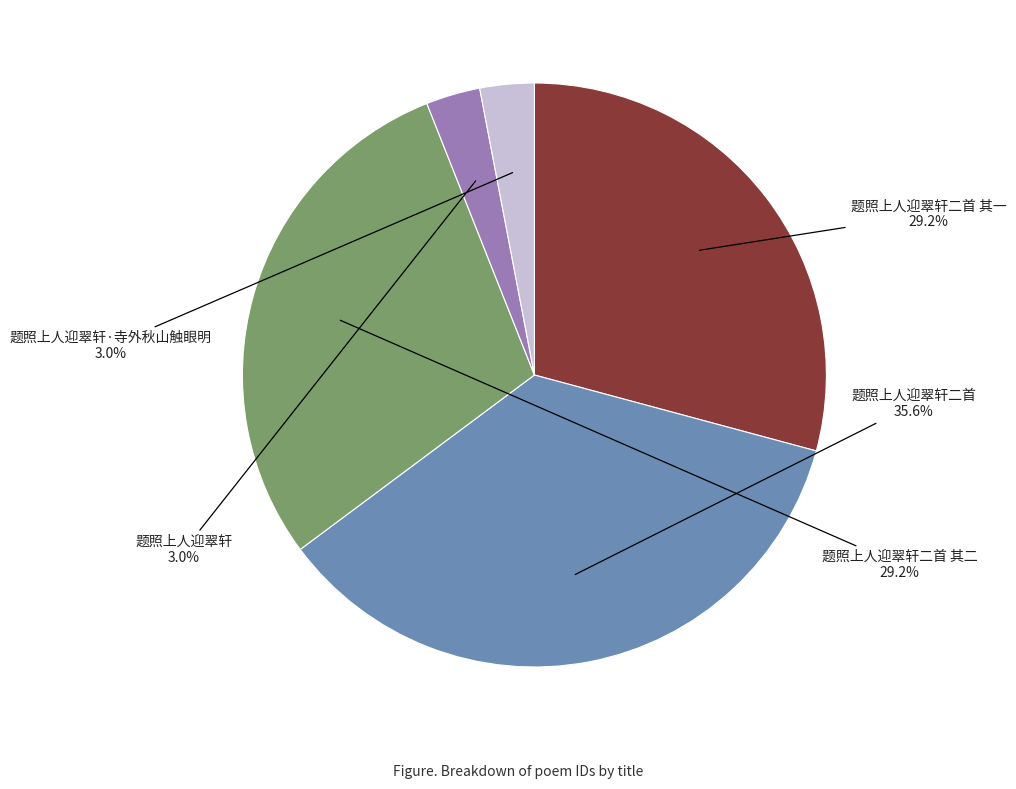

To the nearest percent, what percentage of the pie is 题照上人迎翠轩二首 其一?

29%